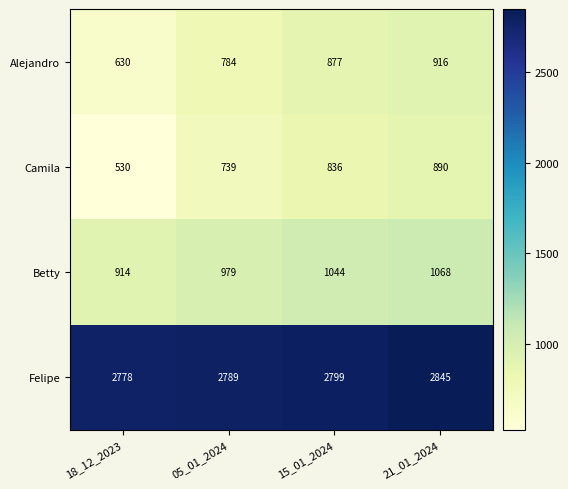

At which label is Alejandro closest to 773?

05_01_2024